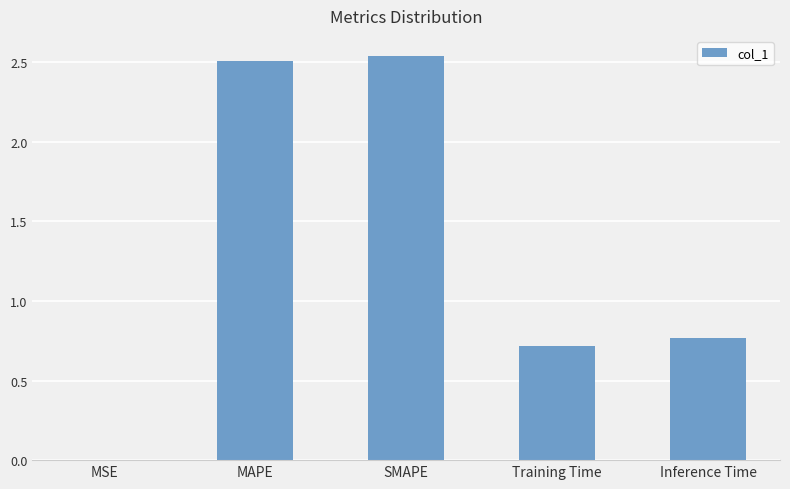

The chart shows a value of 2.5 at MAPE. True or false?

True